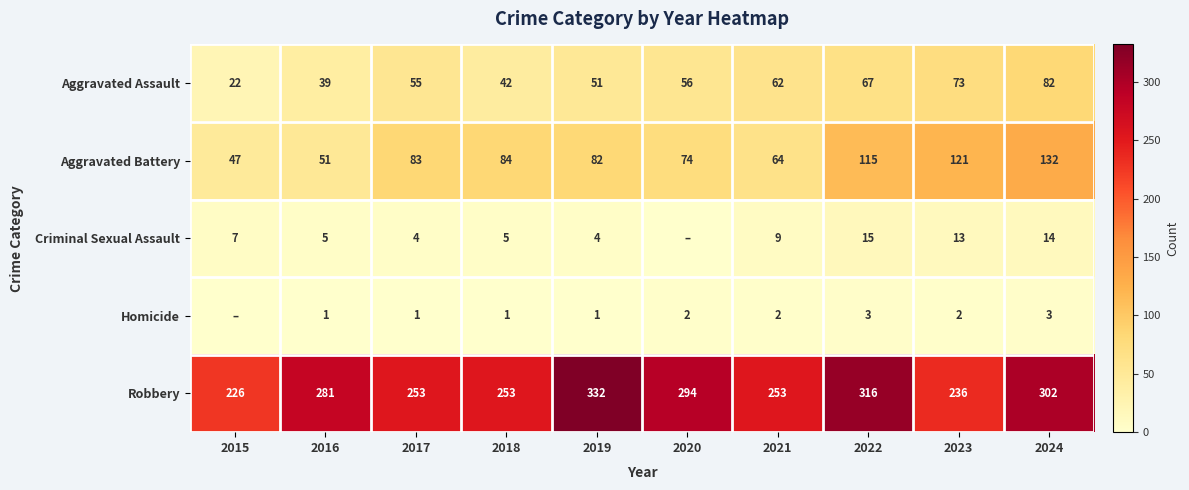

How many data points does each series have?

10